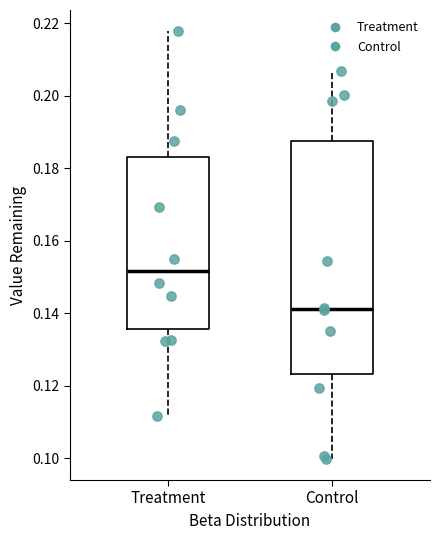

Reading left to right, read every box against the y-axis: the position of its median line, the range the box covers, and the ends of its whiskers. The values are not printed on the chart, so give them approximately, as read against the axis.

Treatment: median 0.152, box 0.136 to 0.182, whiskers 0.112 to 0.218
Control: median 0.142, box 0.124 to 0.188, whiskers 0.100 to 0.206